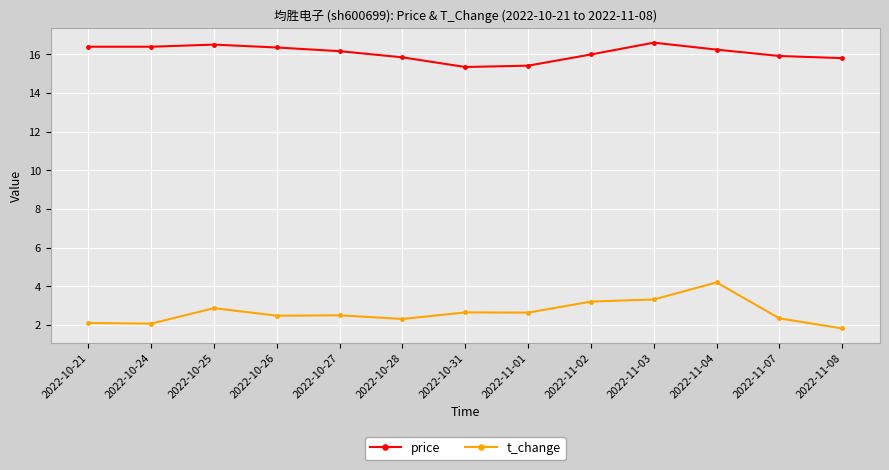

What is the label of the 8th point from the right?

2022-10-28